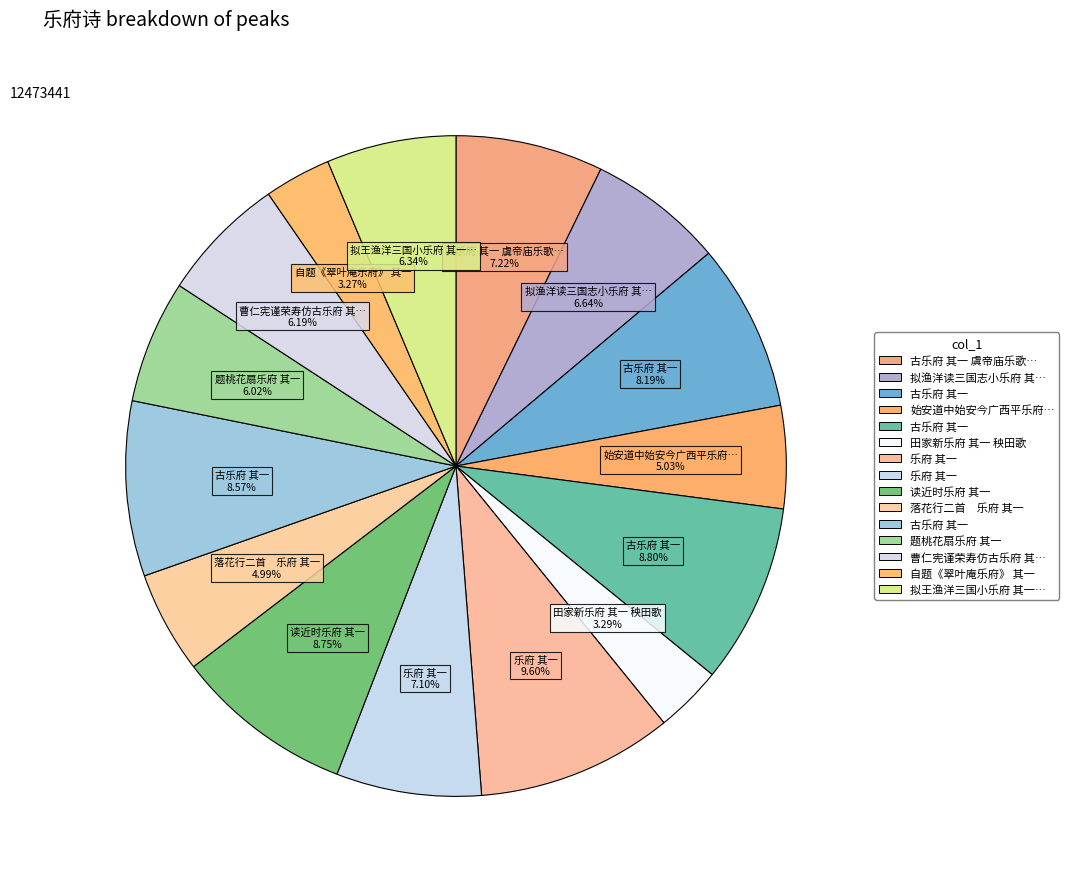

How many slices are in this pie chart?

15